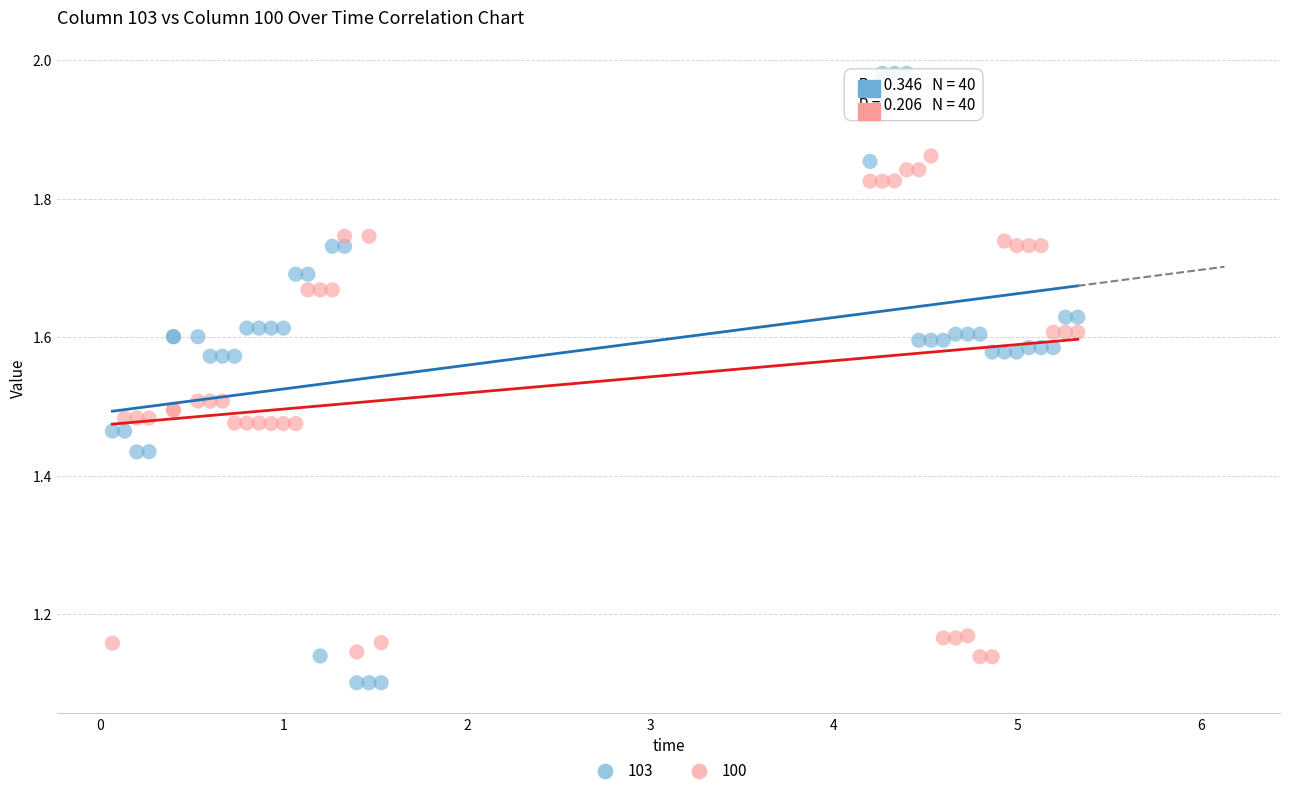

Which series reaches the maximum Y coordinate?

103